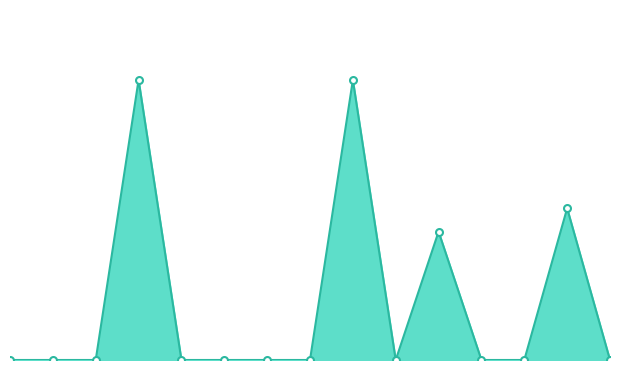

How many lines are shown in the chart?

1